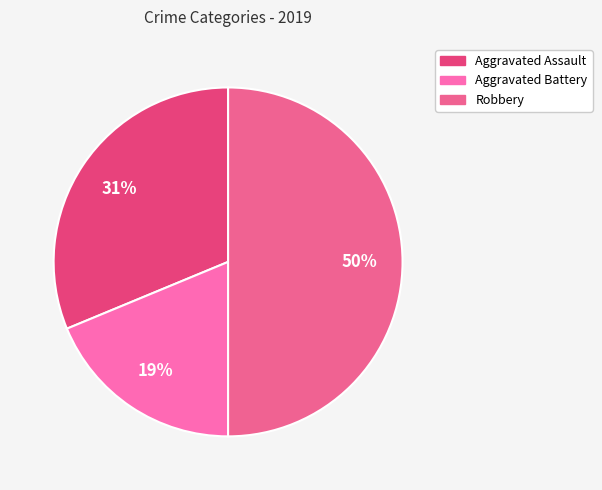

How many slices are in this pie chart?

3